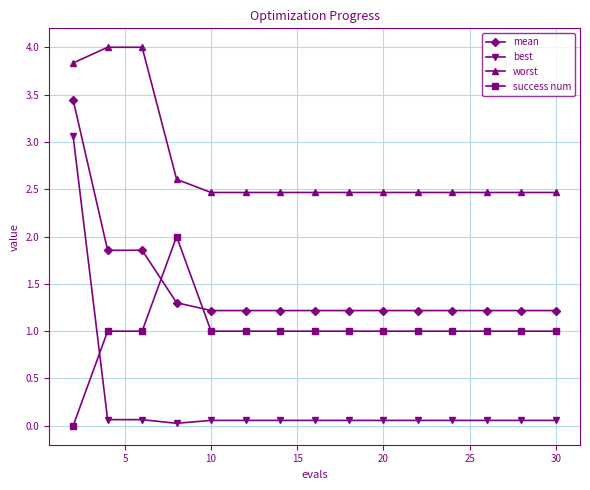

List the series in order of their peak value, highest first.

worst, mean, best, success num